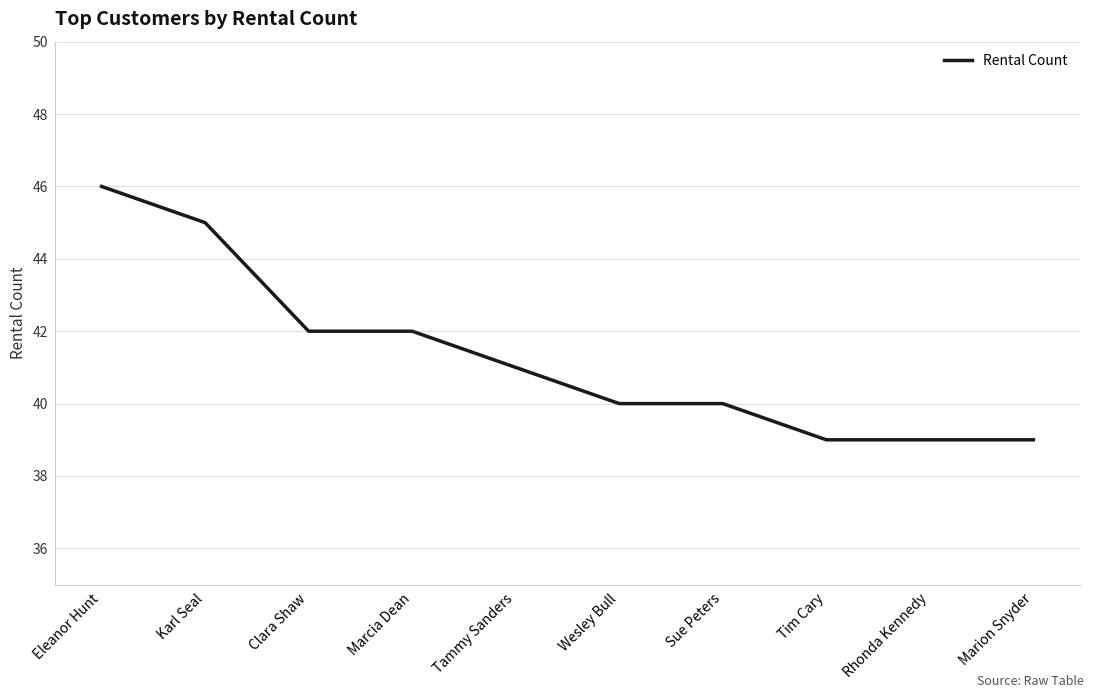

Reading left to right, extract all data points from this chart.

46	45	42	42	41	40	40	39	39	39